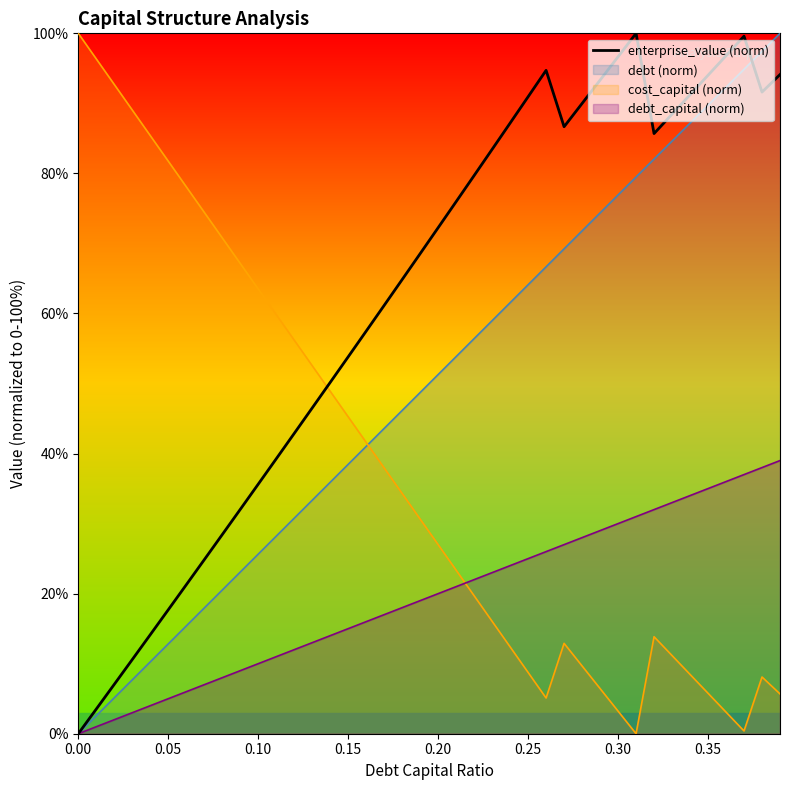

Reading left to right, transcribe all the data shown in this chart.

0.0	3.5	7.0	10.6	14.1	17.7	21.3	24.8	28.4	32.0	35.6	39.2	42.9	46.5	50.2	53.8	57.5	61.2	64.8	68.5	72.2	76.0	79.7	83.4	87.2	90.9	94.7	86.7	90.0	93.3	96.7	100.0	85.7	88.5	91.2	94.0	96.8	99.6	91.6	94.1